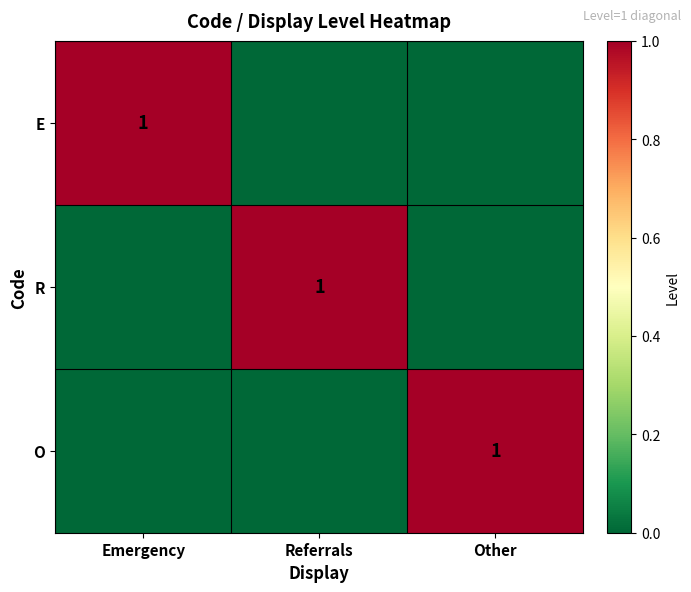

At which category does the chart reach its minimum across all series?

Referrals